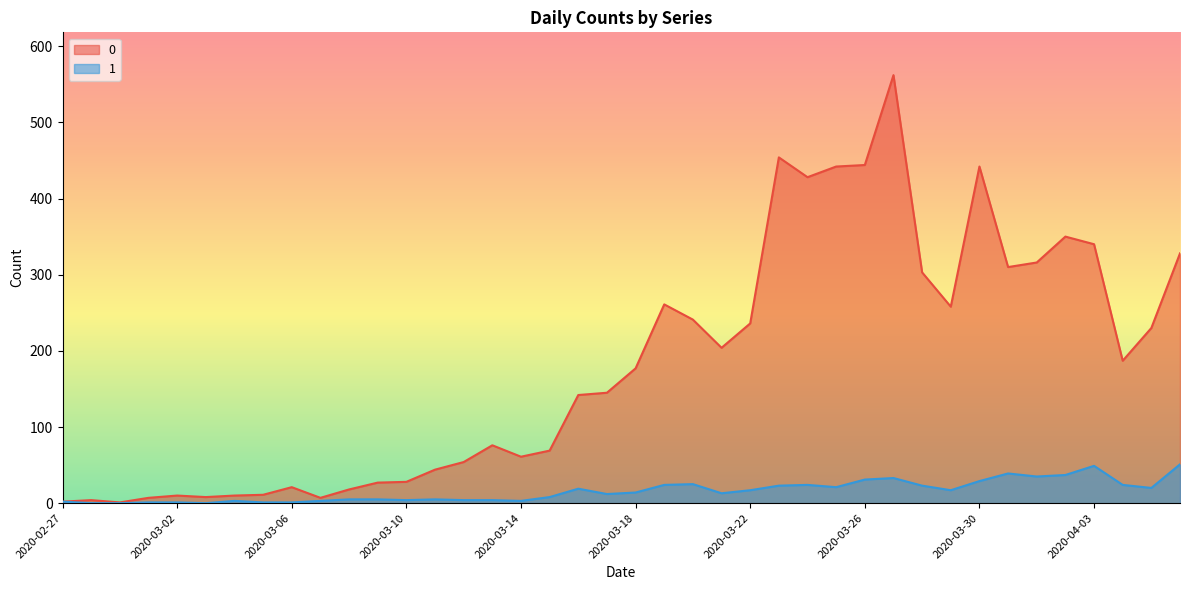

What position from the right is 2020-03-28?

10